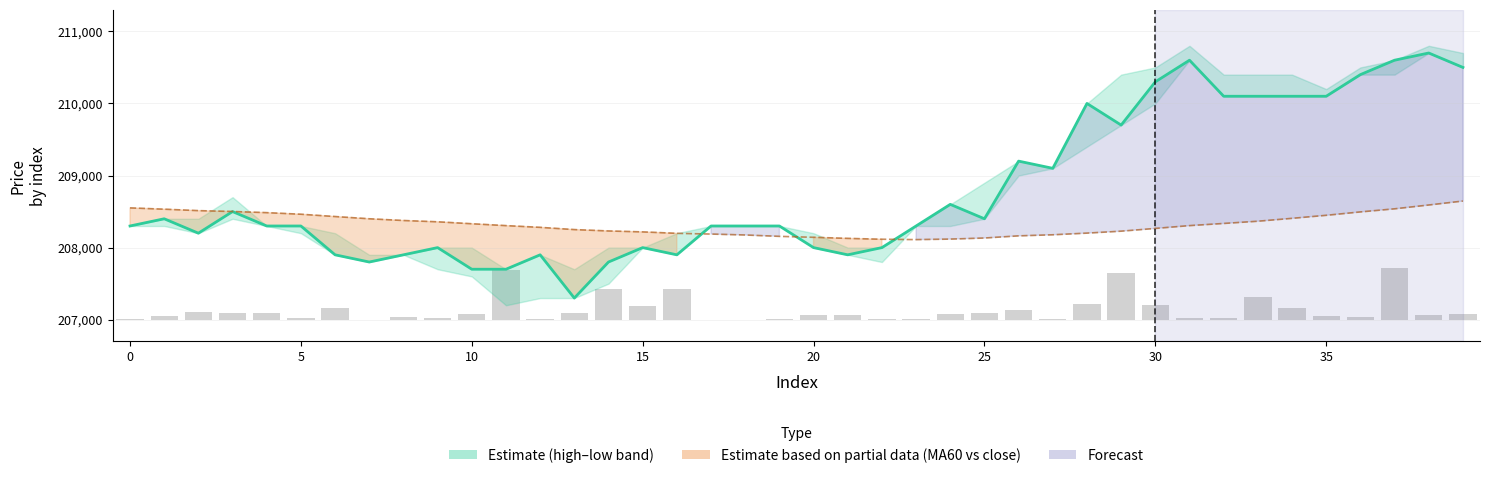

At how many categories does at least one series exceed 130305?

40